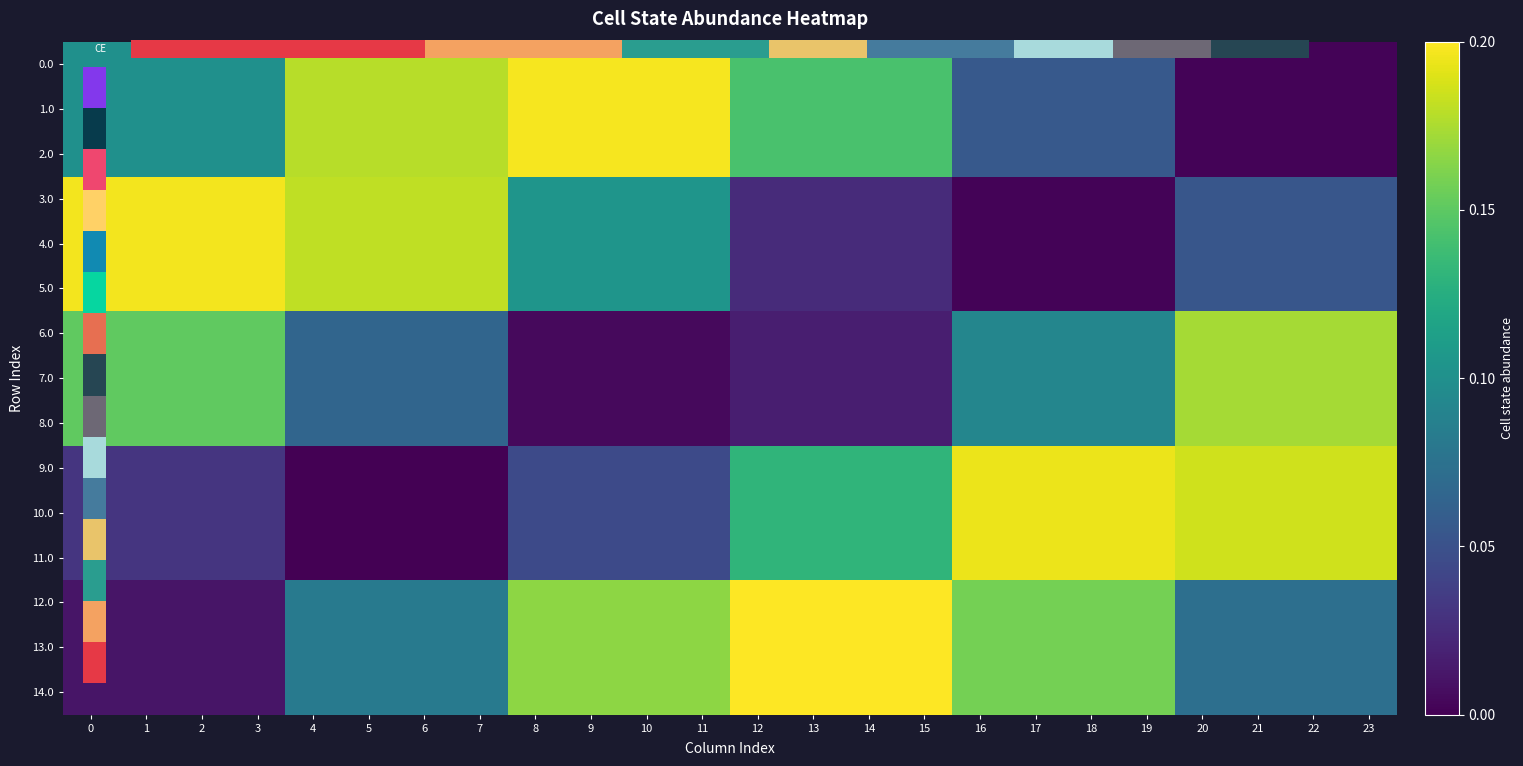

What is the sum of all 13.0 values?

2.8